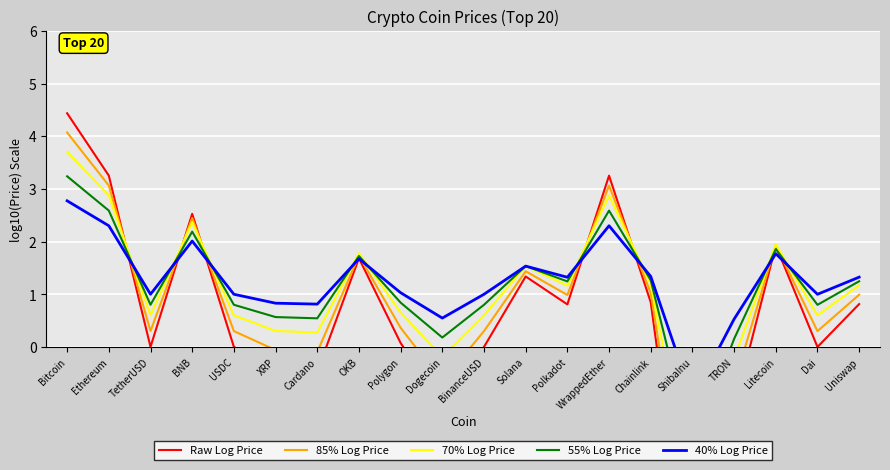

At how many categories does at least one series exceed 0?

19